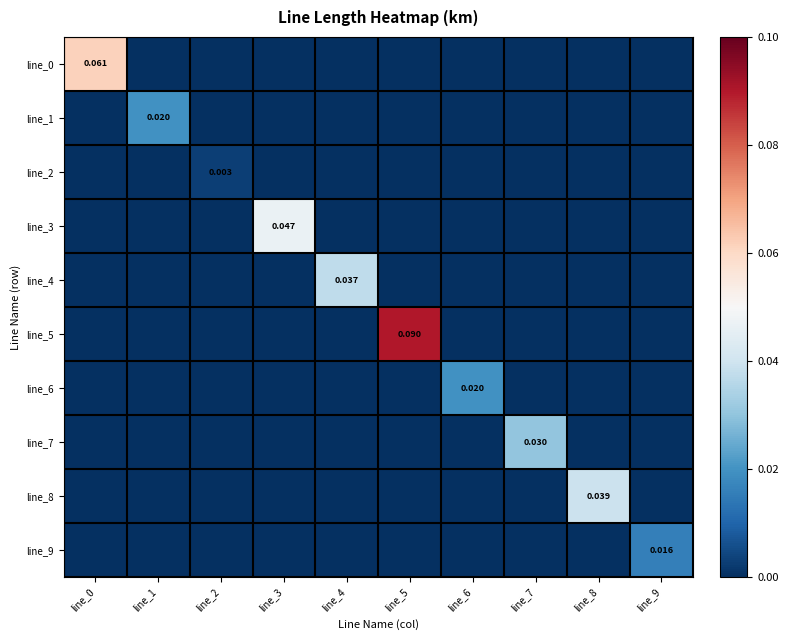

The value of line_6 at line_9 is 0.0. True or false?

True